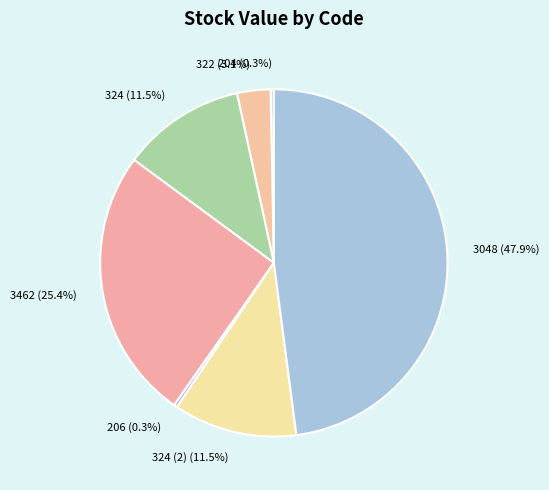

What is the ratio of the value at 204 to the value at 322?

0.1